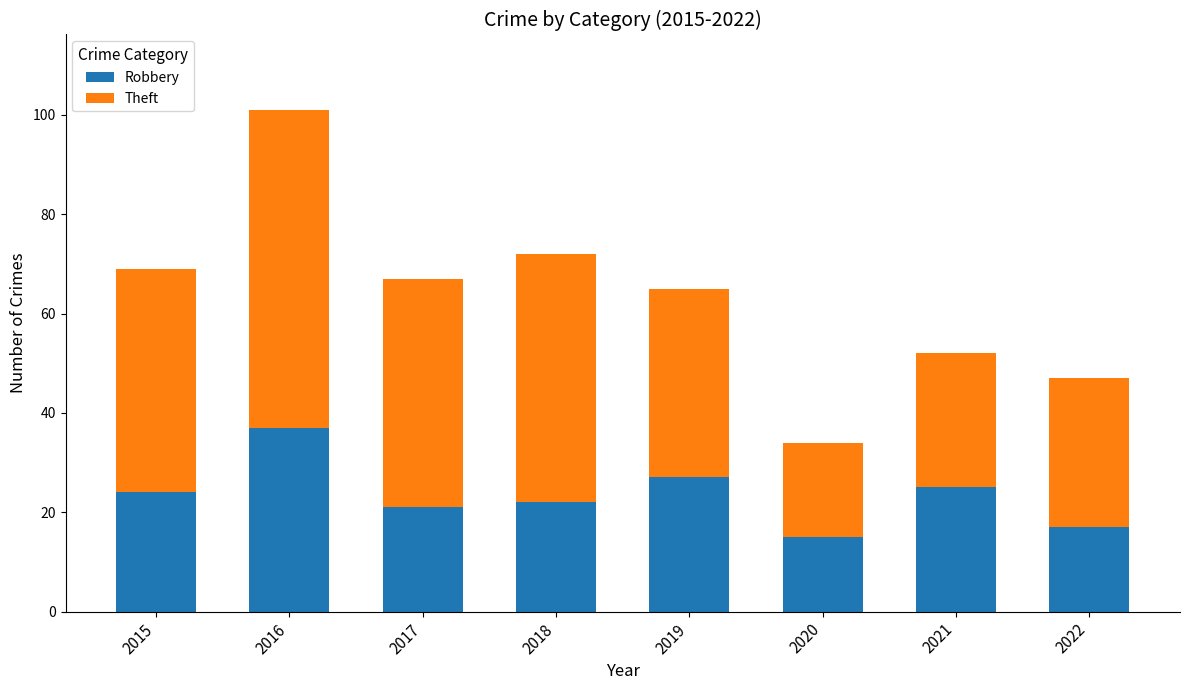

What is the sum of all Robbery values?

188